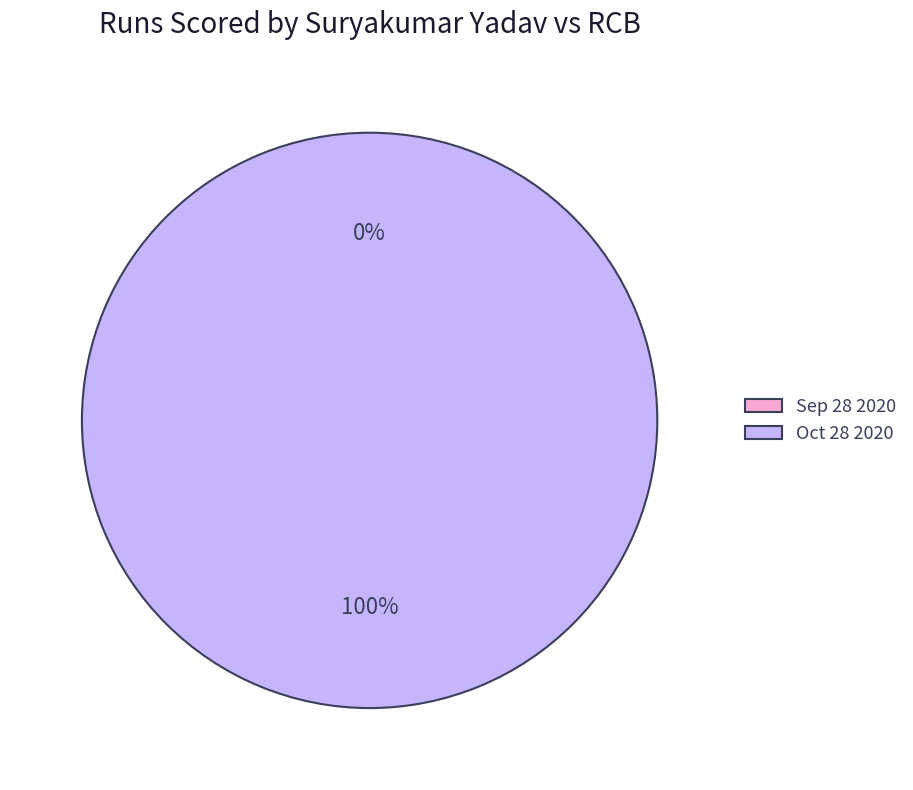

Is it true that Oct 28 2020 is 100% of the pie?

True